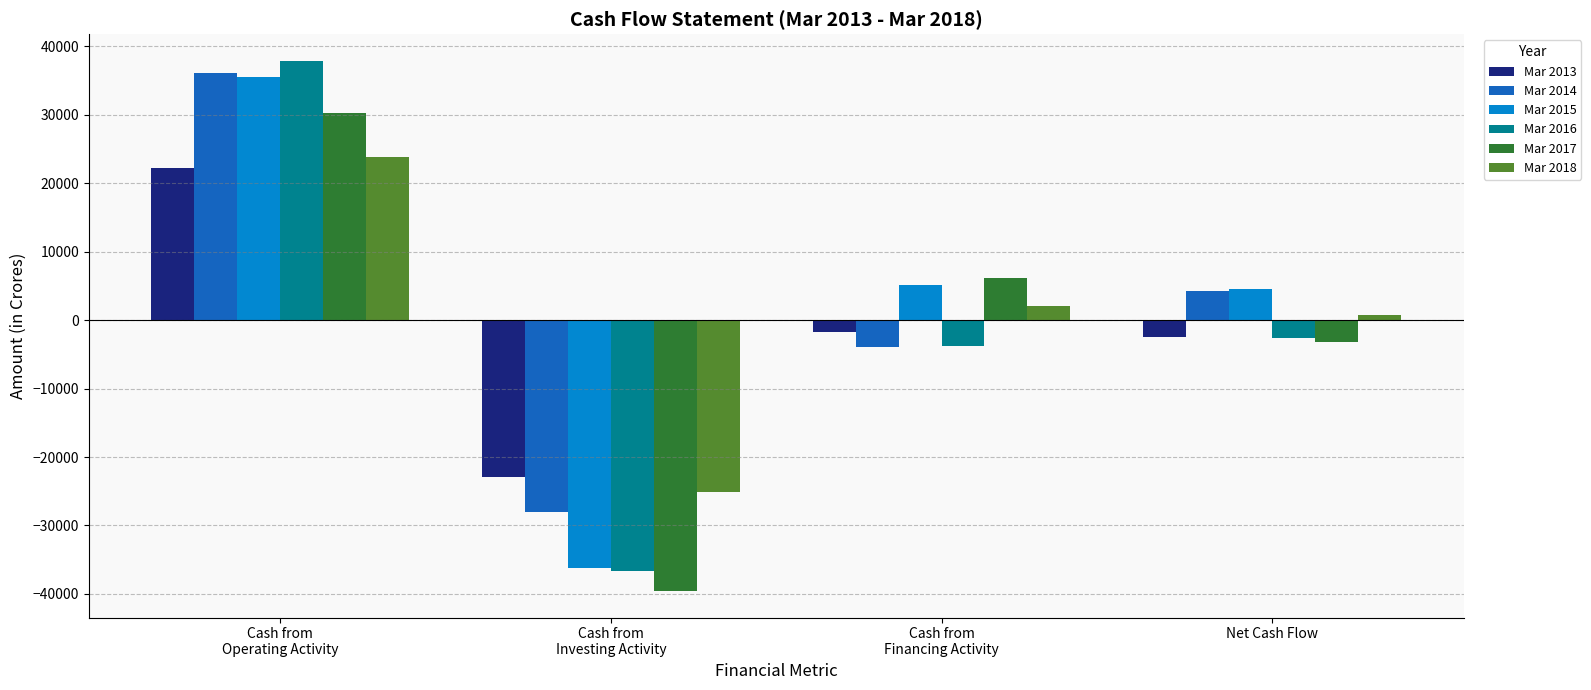

Which category has the lowest value across all series?

Cash from
Investing Activity